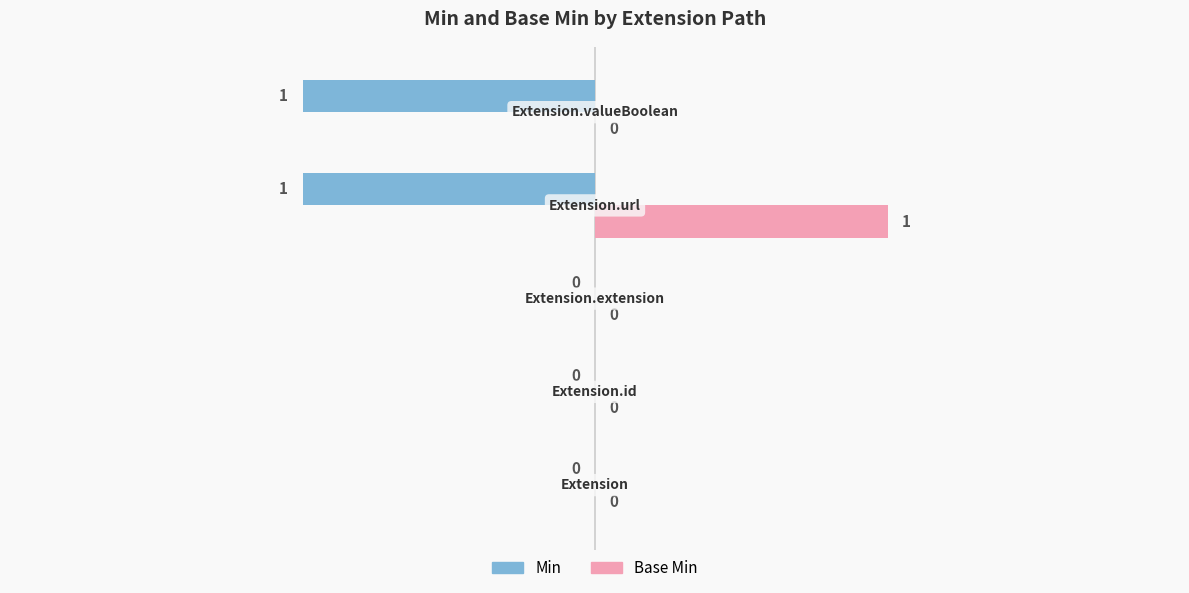

Which series has the largest total across all categories?

Base Min